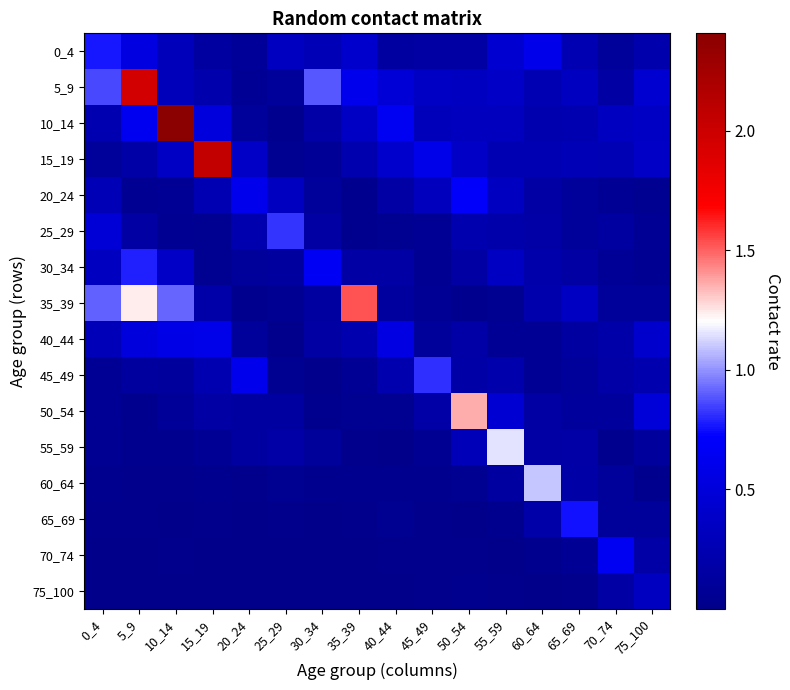

What is the total value across all series at 0_4?

4.5